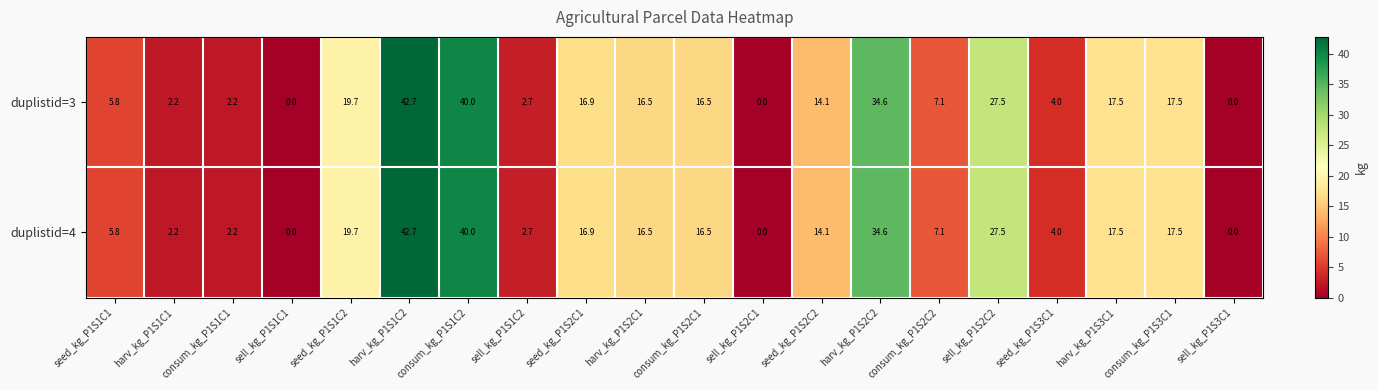

What is the highest value of the duplistid=4 series?

42.7